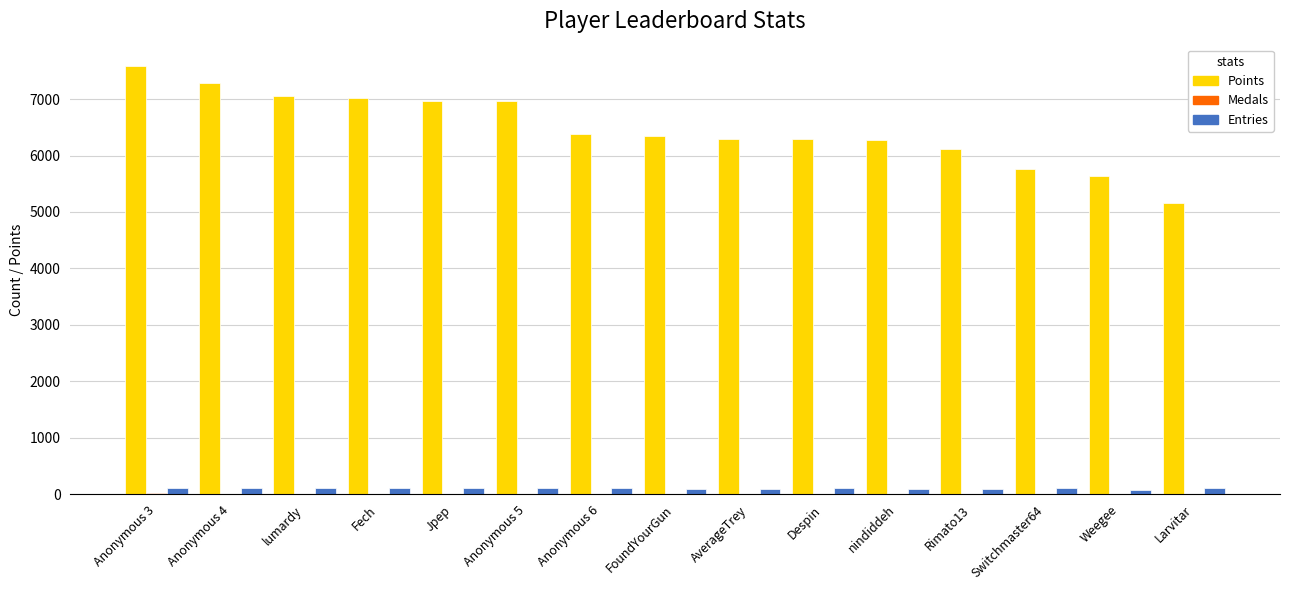

Between Anonymous 4 and Rimato13, which series saw the biggest shift?

Points